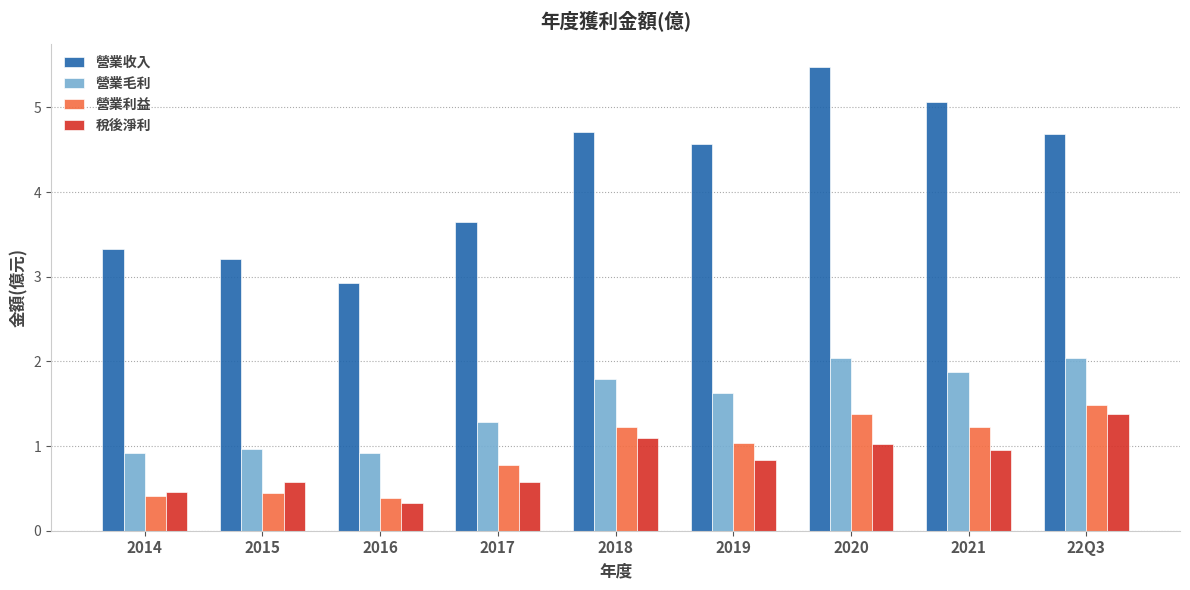

The 營業收入 series shows 5.1 at 2021. True or false?

True